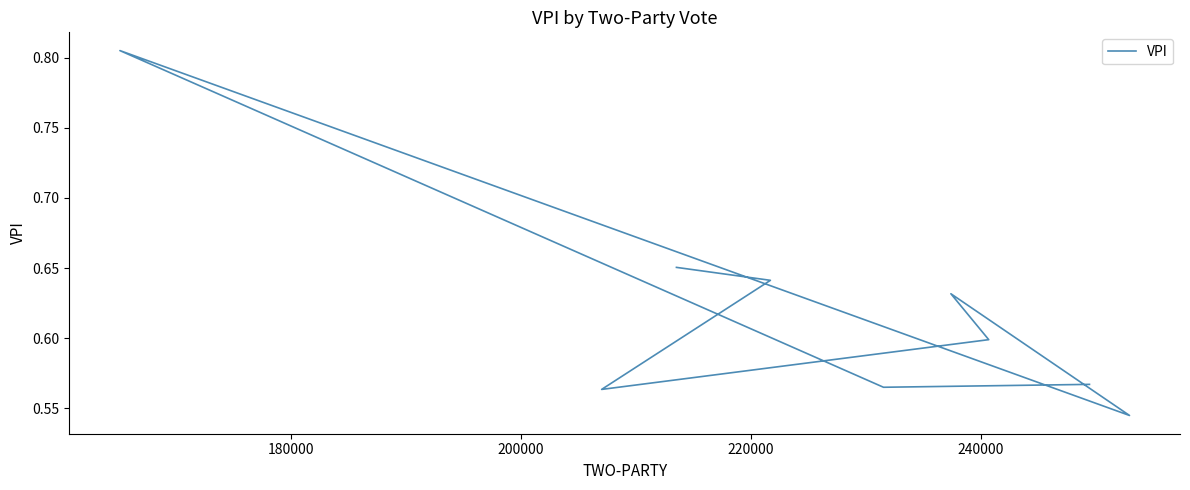

What is the smallest value displayed?

0.5